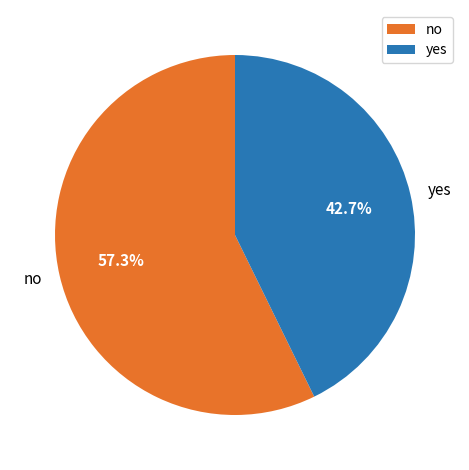

To the nearest percent, what is the difference between the largest and smallest slice percentages?

15%